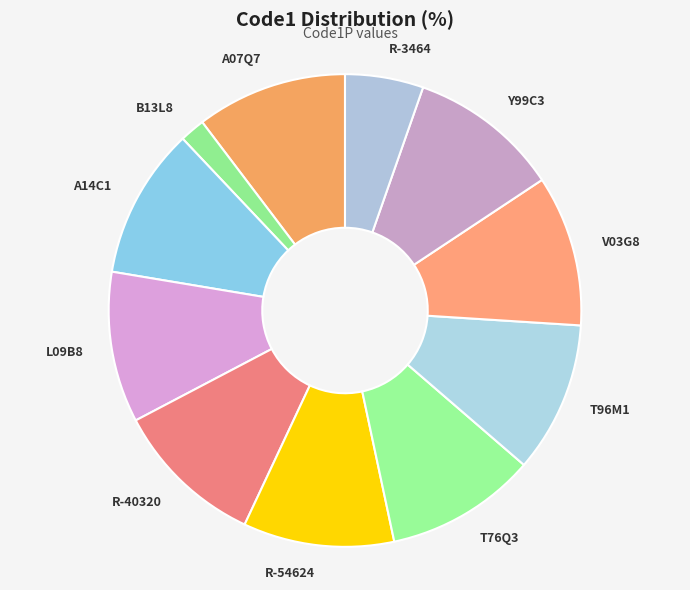

True or false: Y99C3 accounts for 18% of the total.

False